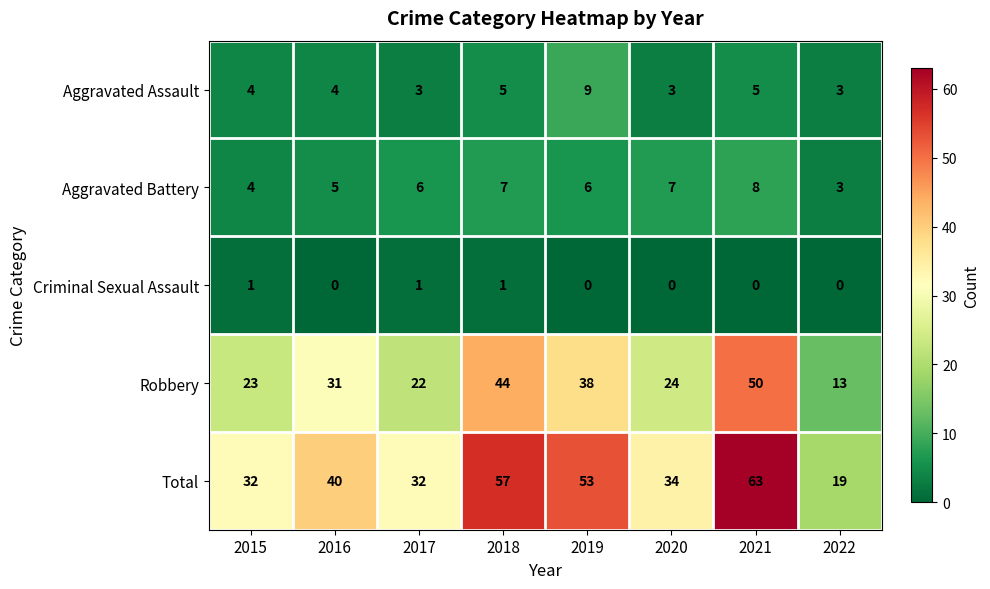

At which label does Aggravated Battery reach its peak?

2021